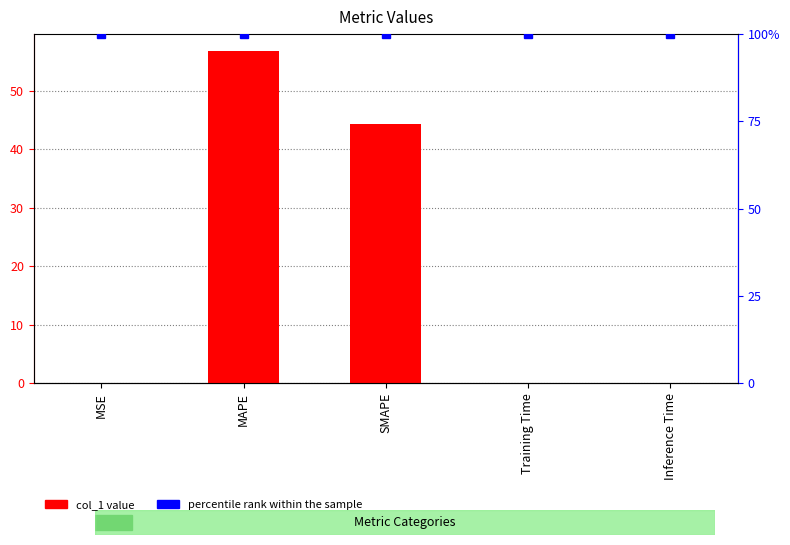

Is it true that the value at Training Time is 0.0?

False